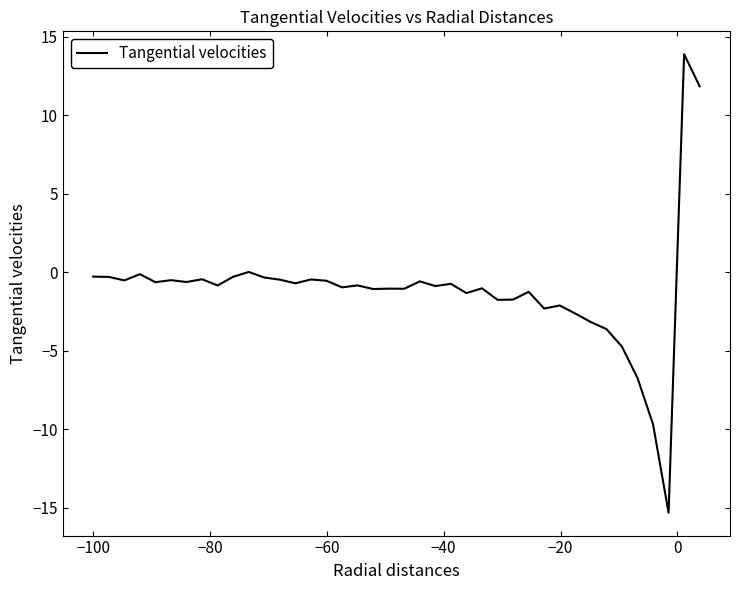

What is the difference between the maximum and minimum values?

29.2